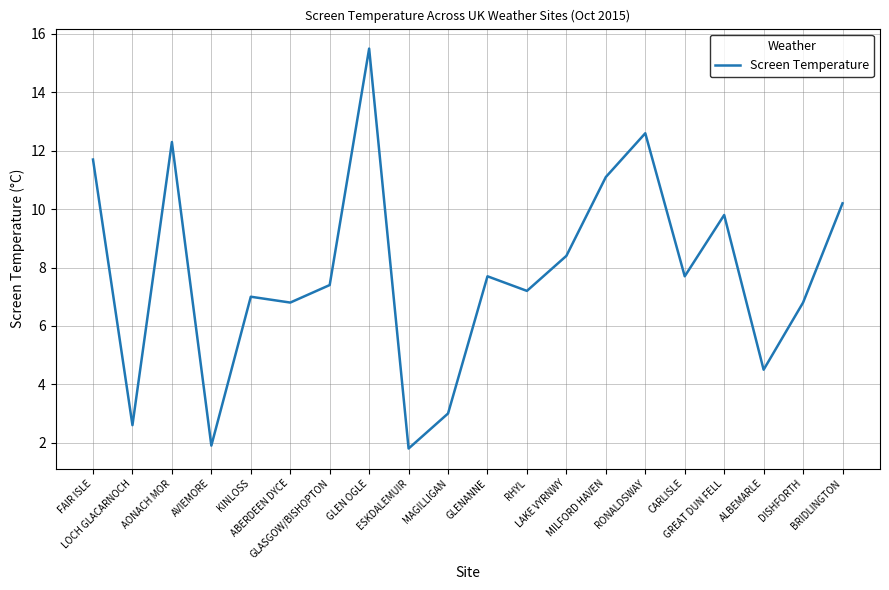

What is the maximum value shown in the chart?

15.5